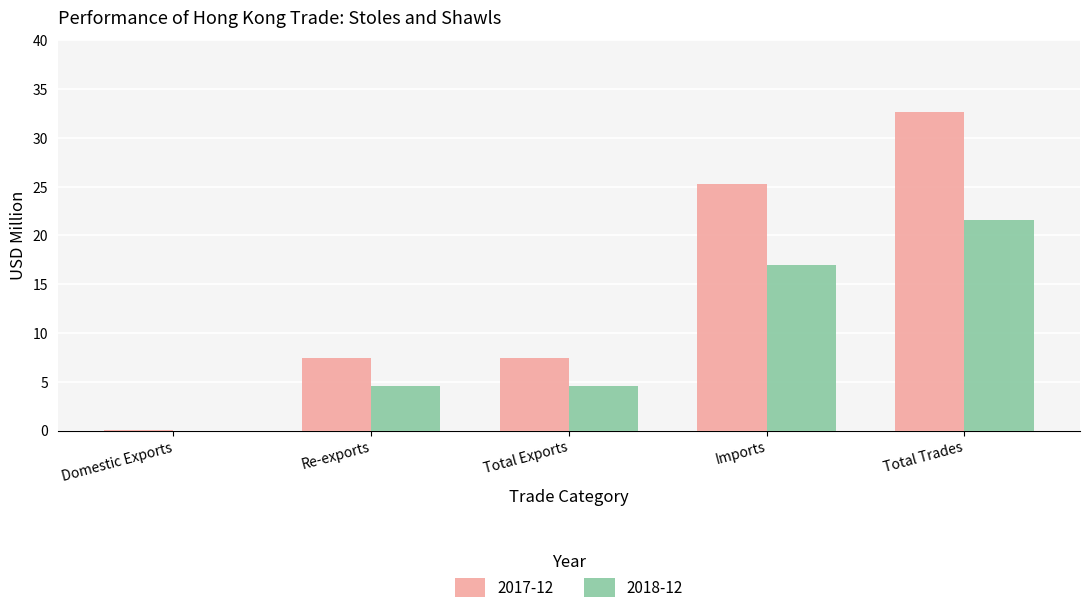

What is the maximum value for 2017-12?

32.7